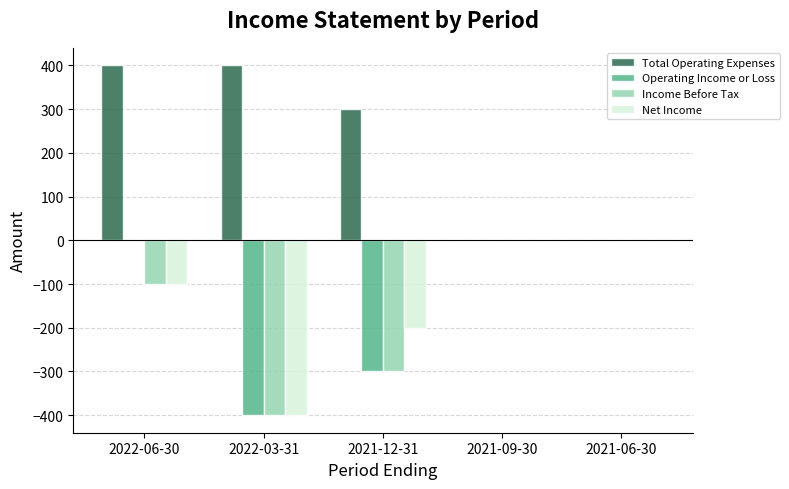

How many groups of bars are there?

5